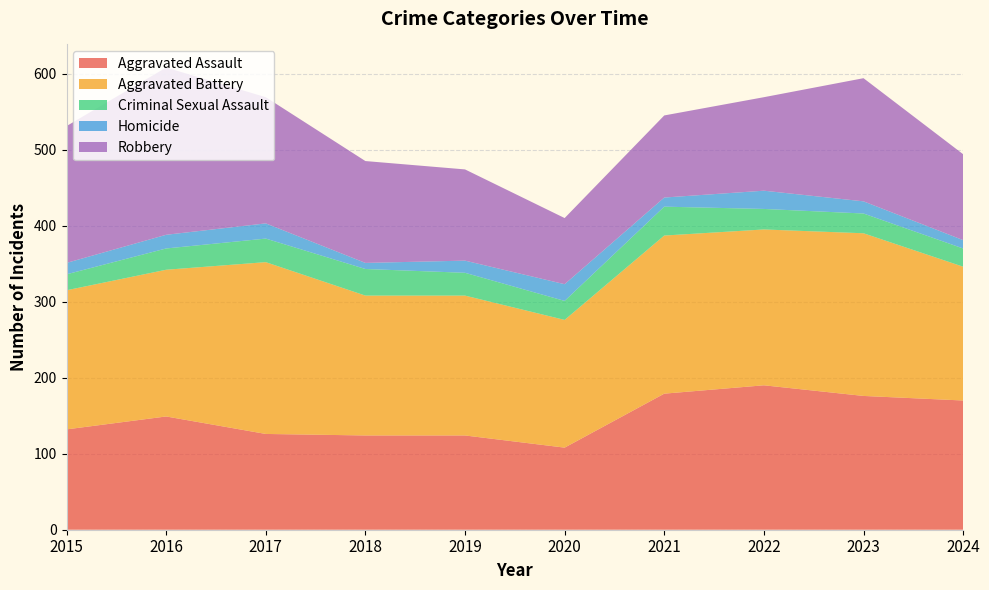

Reading right to left, list all the values displayed in this chart.

Aggravated Assault: 170	176	190	179	108	124	124	126	149	132
Aggravated Battery: 176	214	205	208	168	184	184	226	193	183
Criminal Sexual Assault: 24	26	27	38	25	30	35	31	28	21
Homicide: 11	16	24	12	22	16	8	20	18	15
Robbery: 113	162	123	108	87	120	134	166	220	180